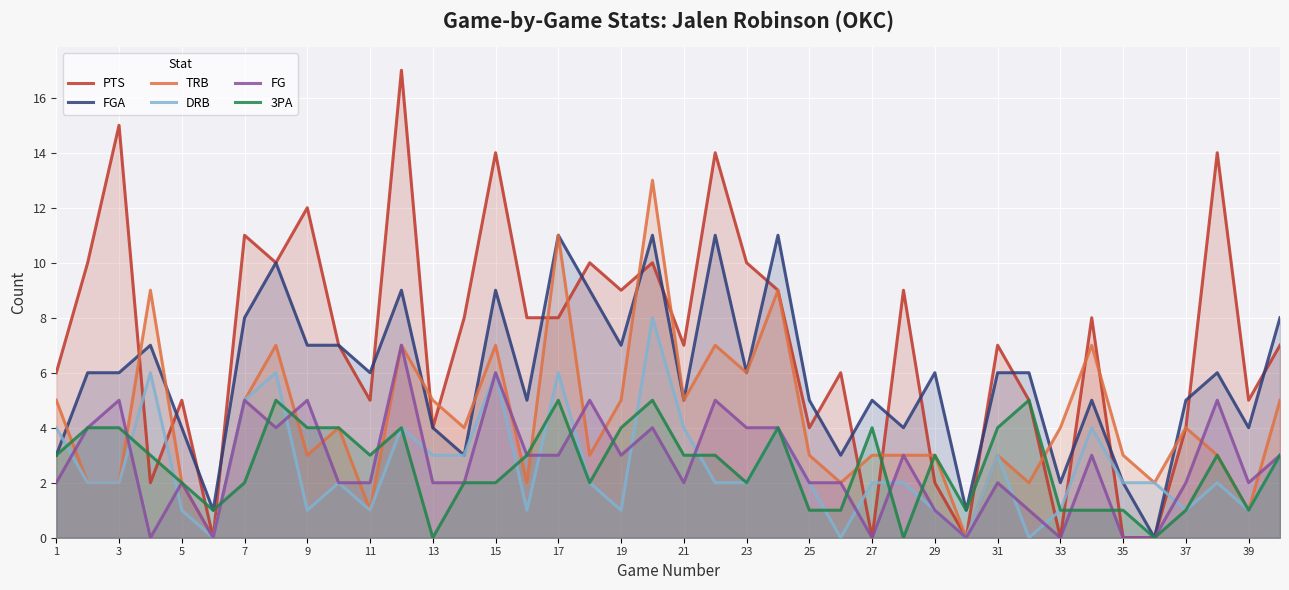

What is the difference between the maximum and minimum values in the FGA series?

11